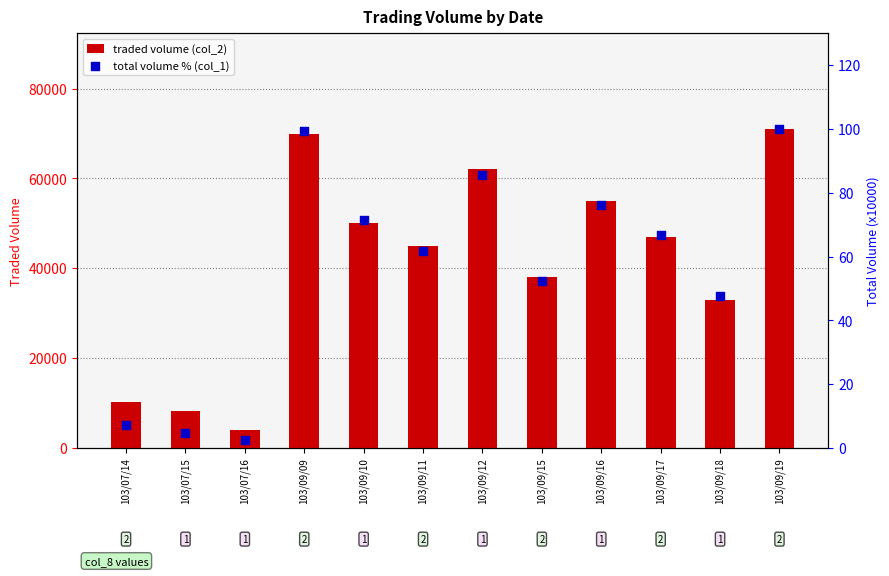

Is the value of total volume % (col_1) at 103/09/09 greater than the value of traded volume (col_2) at 103/07/16?

No